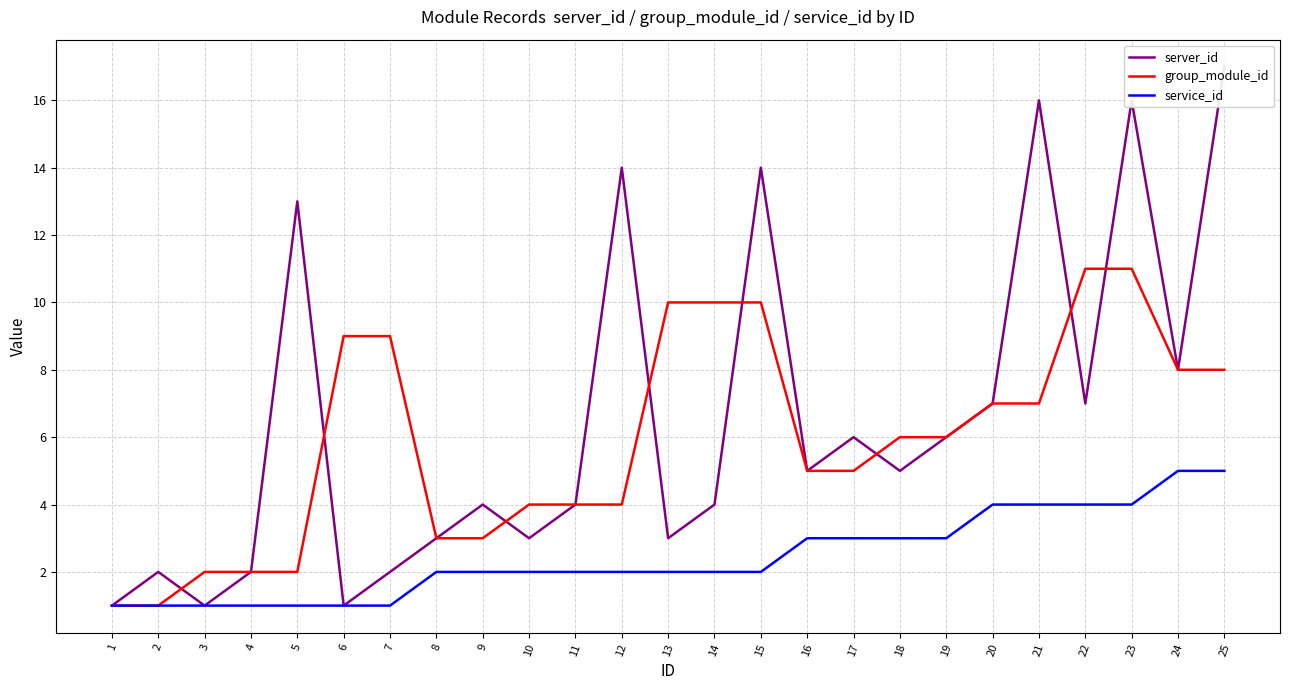

What is the approximate value of service_id at 5?

1